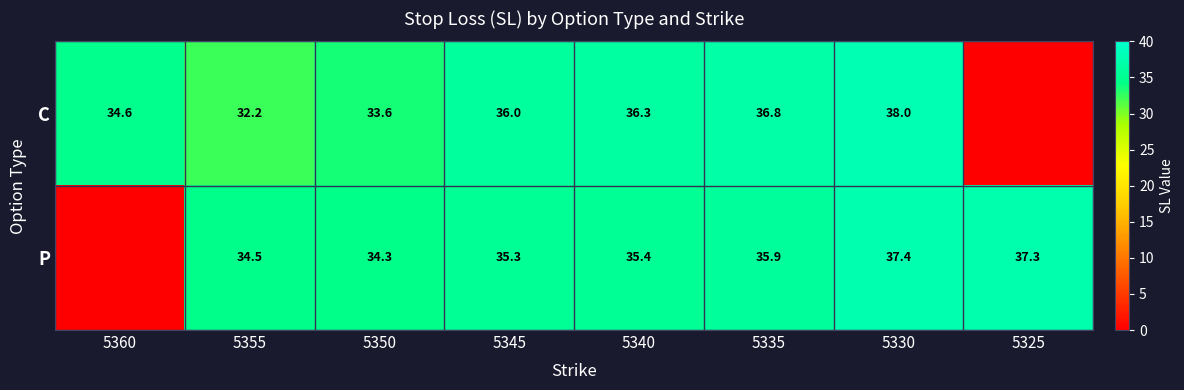

The C series shows 33.6 at 5350. True or false?

True